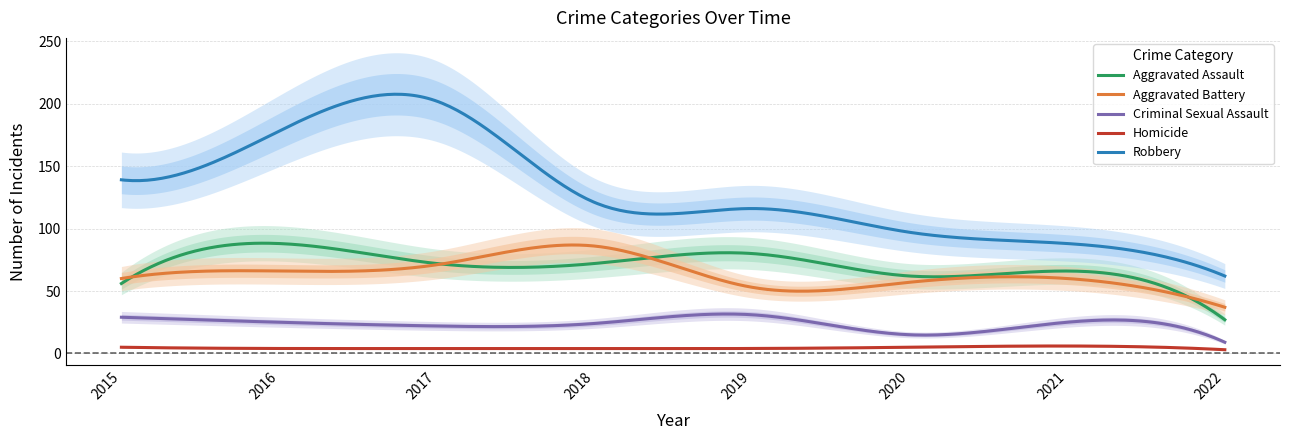

How many lines are shown in the chart?

5